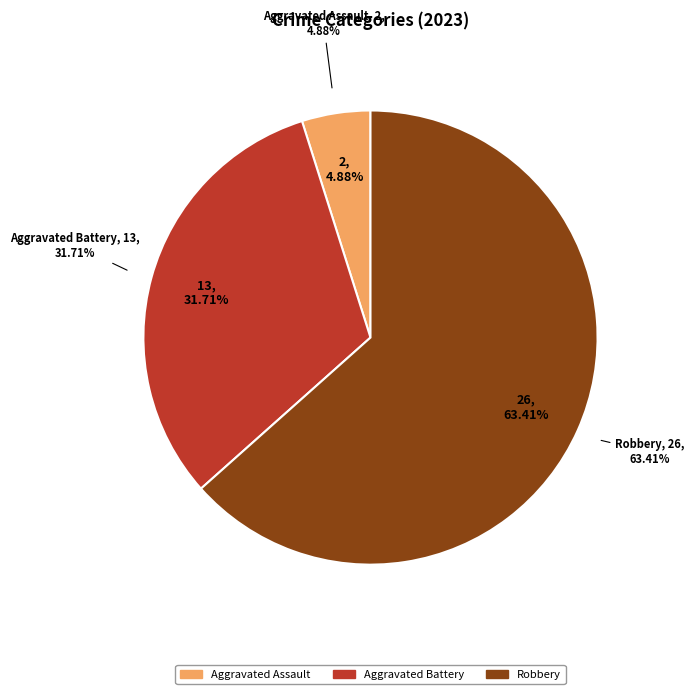

To the nearest percent, what is the difference between the Aggravated Battery and Robbery slice percentages?

32%